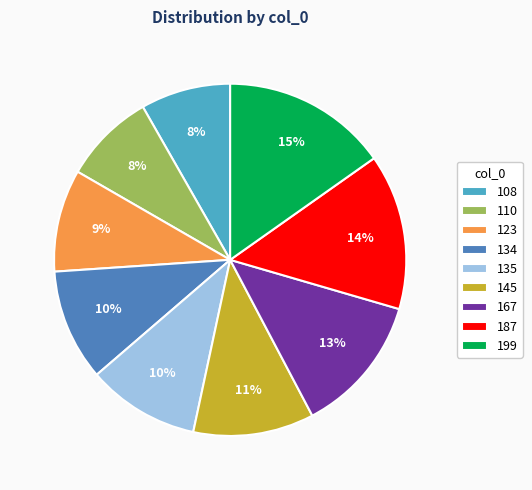

True or false: 108 accounts for 1% of the total.

False